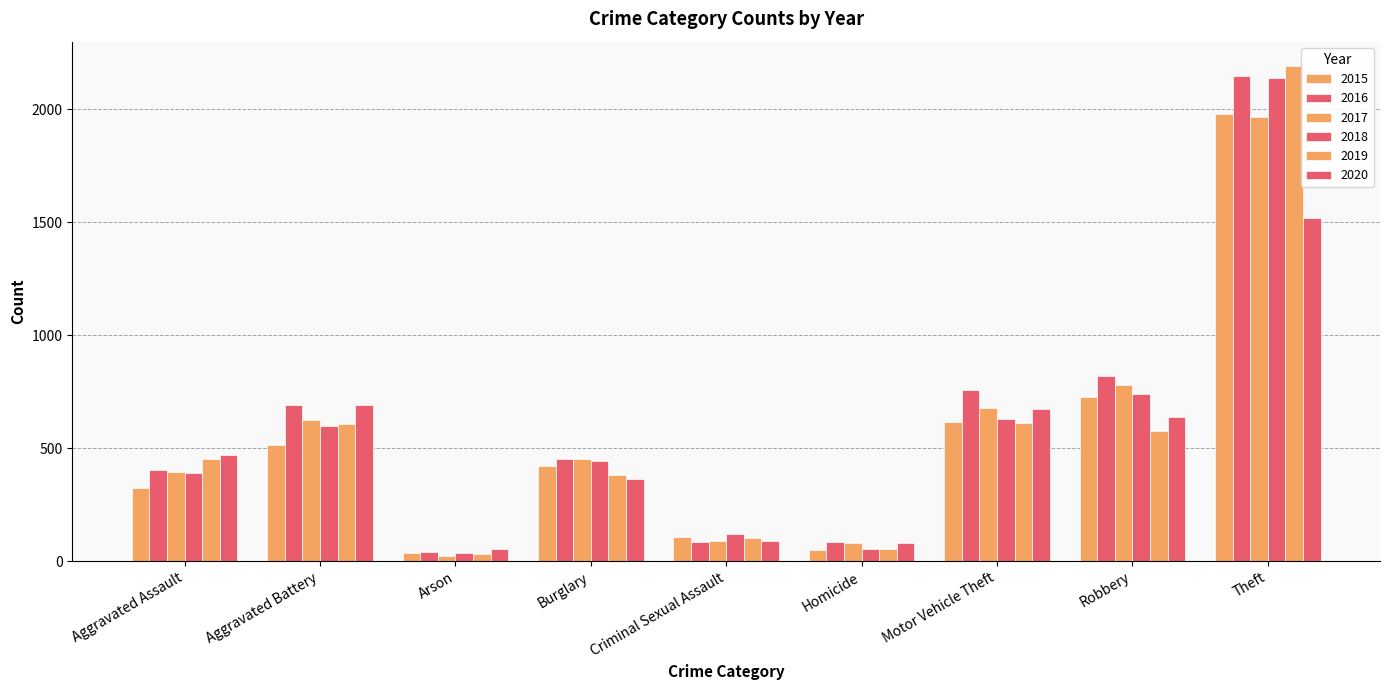

Are the bars horizontal?

No